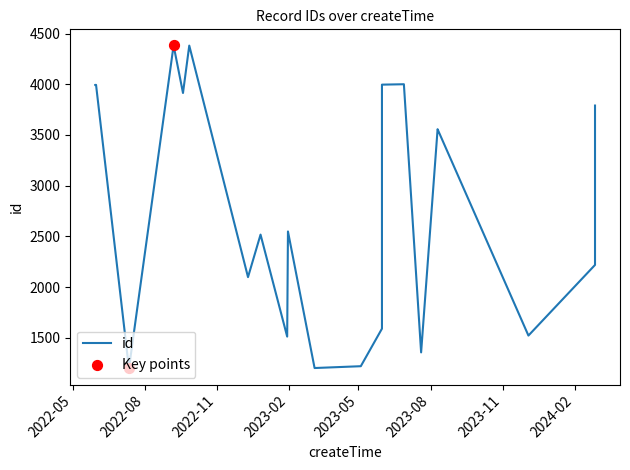

What is the change in value from 2022-09-27 to 2023-08-10?

-828